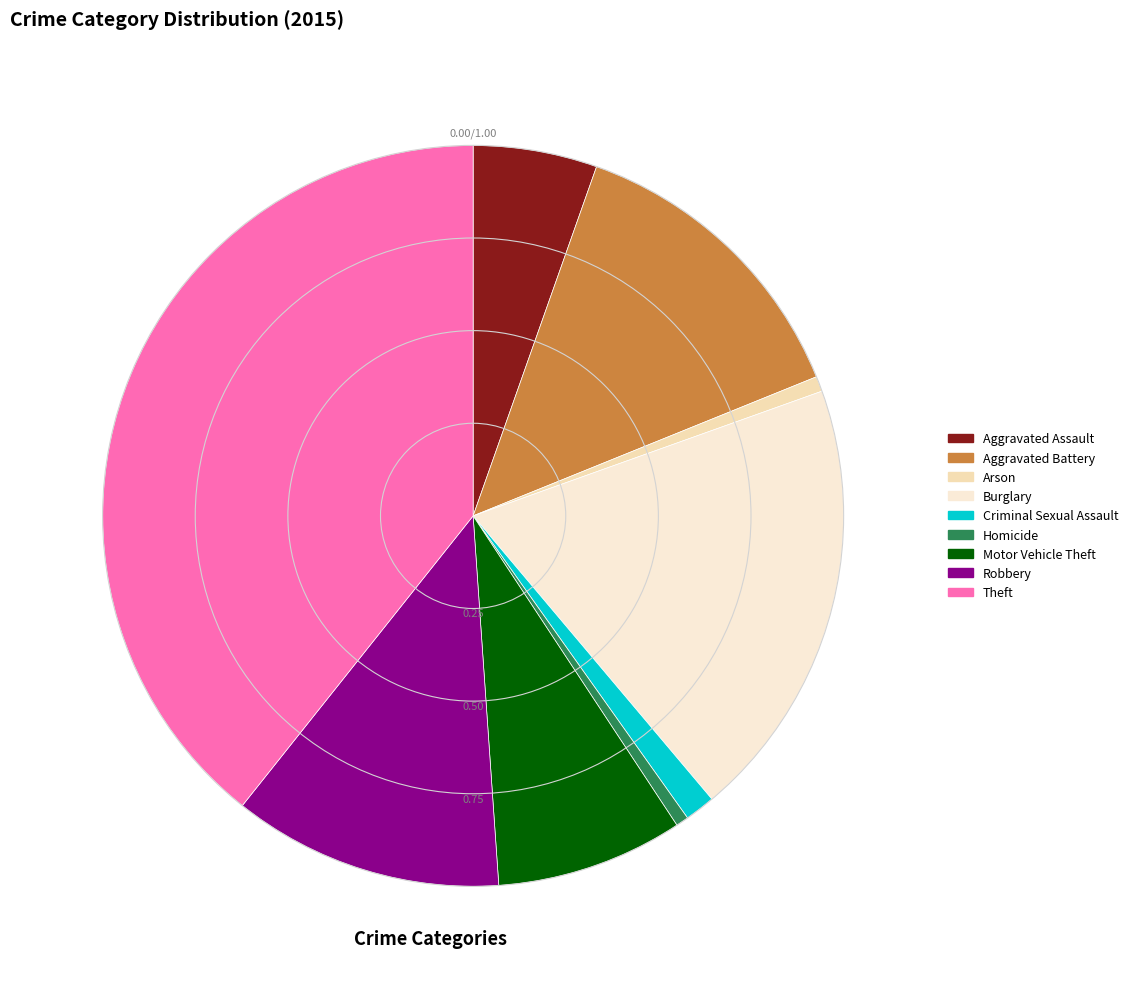

How many segments does this pie chart have?

9